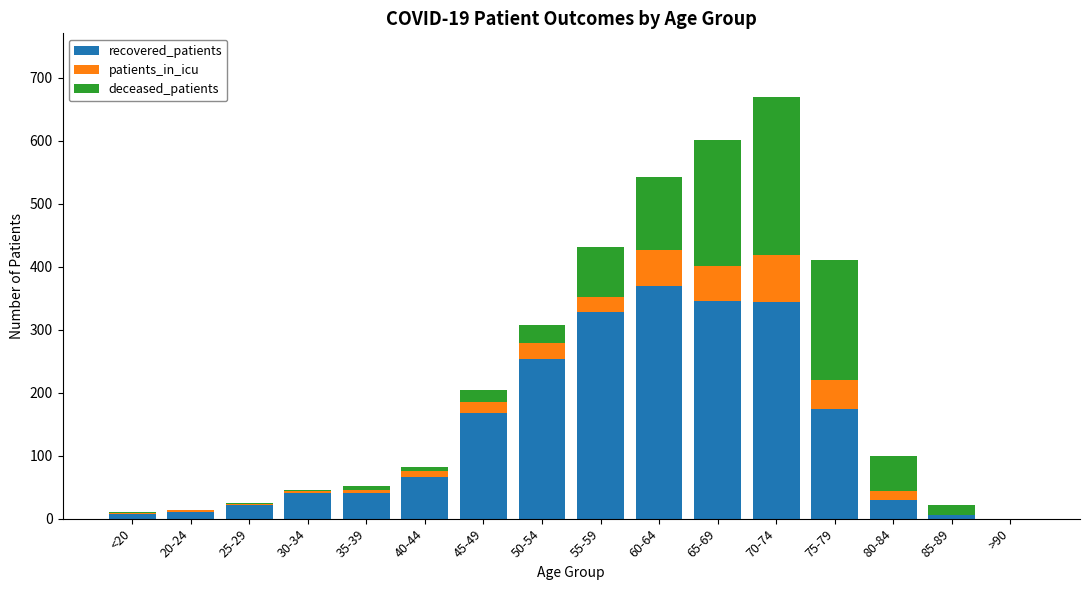

At which category is the sum across all series the highest?

70-74